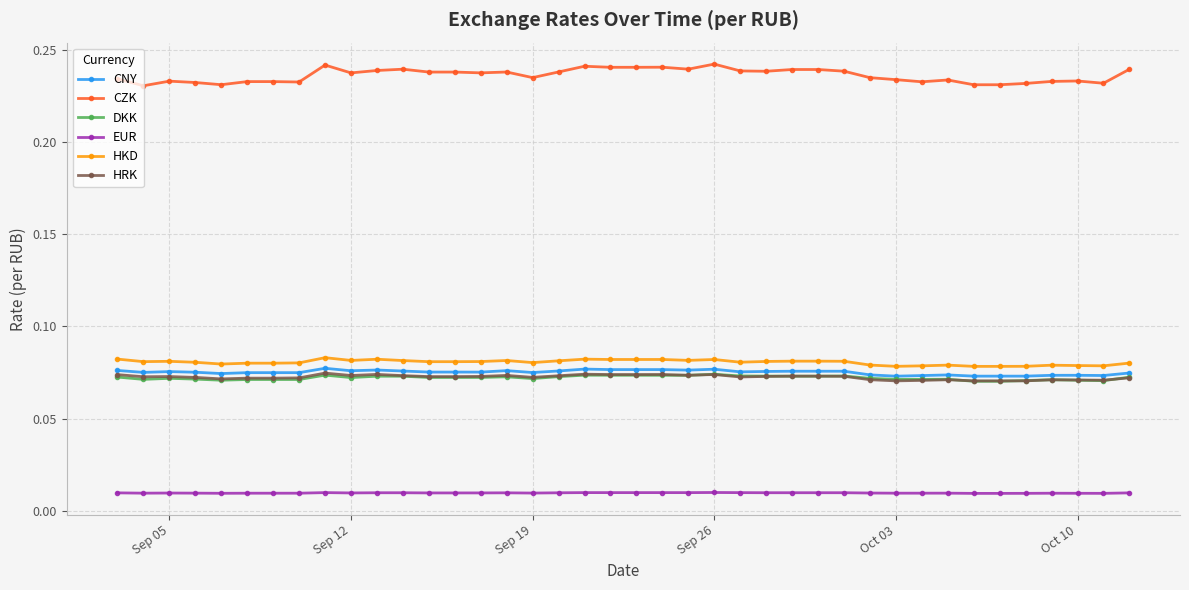

Which series has the largest total across all categories?

CZK